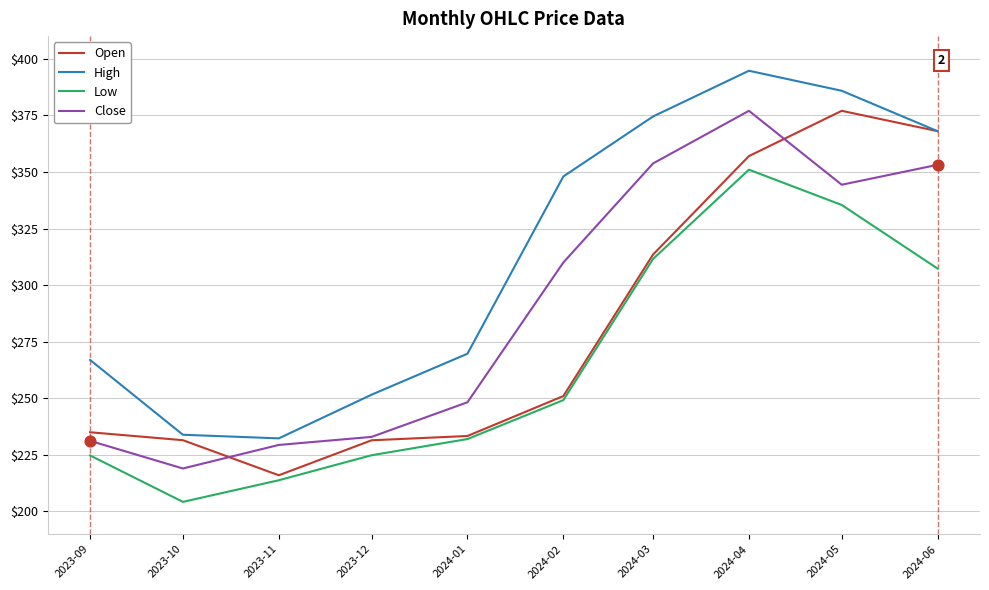

At how many categories does at least one series exceed 376?

2